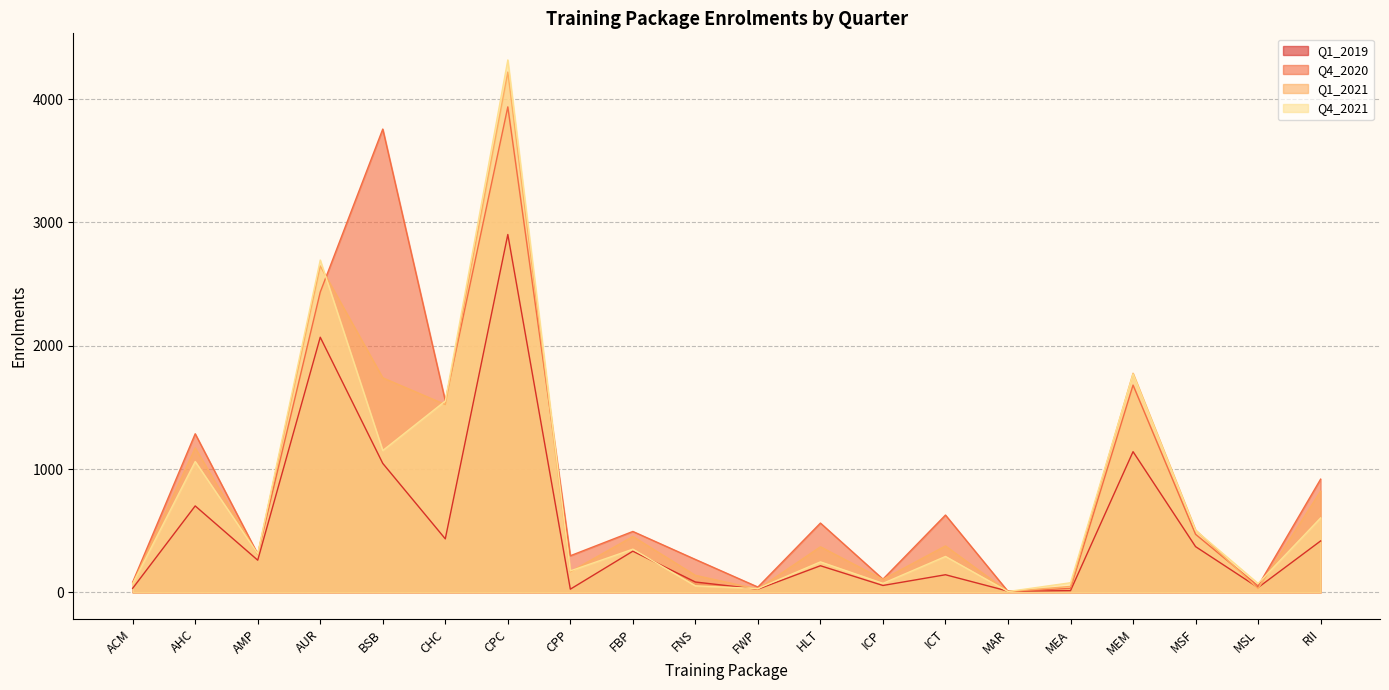

Is it true that Q1_2019 equals 46.3 at ACM?

False